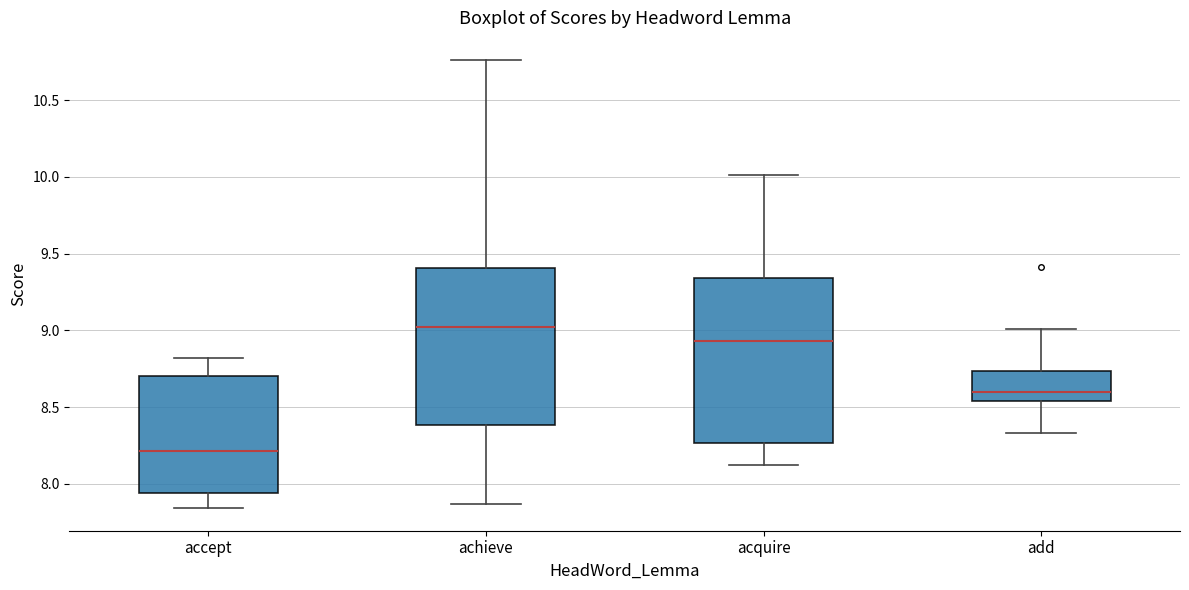

Which box is the tallest, from its lower edge to its upper edge?

acquire